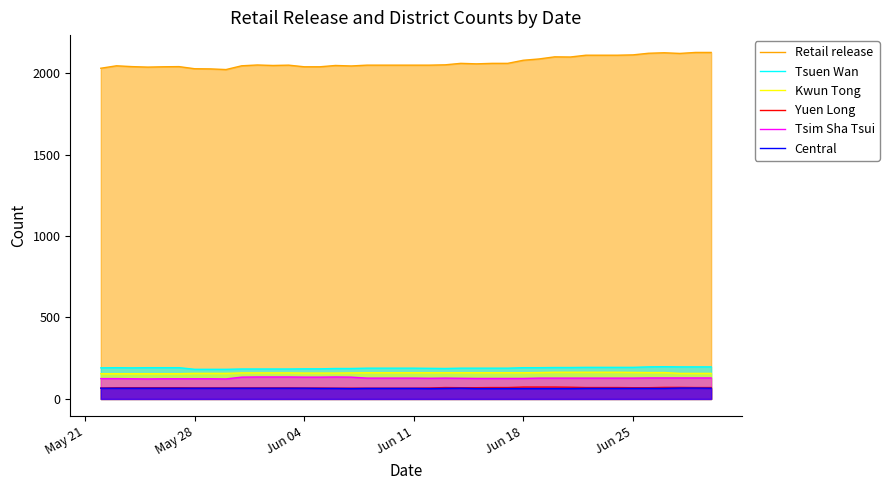

In Tsuen Wan, how many points are lower than both neighbors (excluding endpoints)?

2